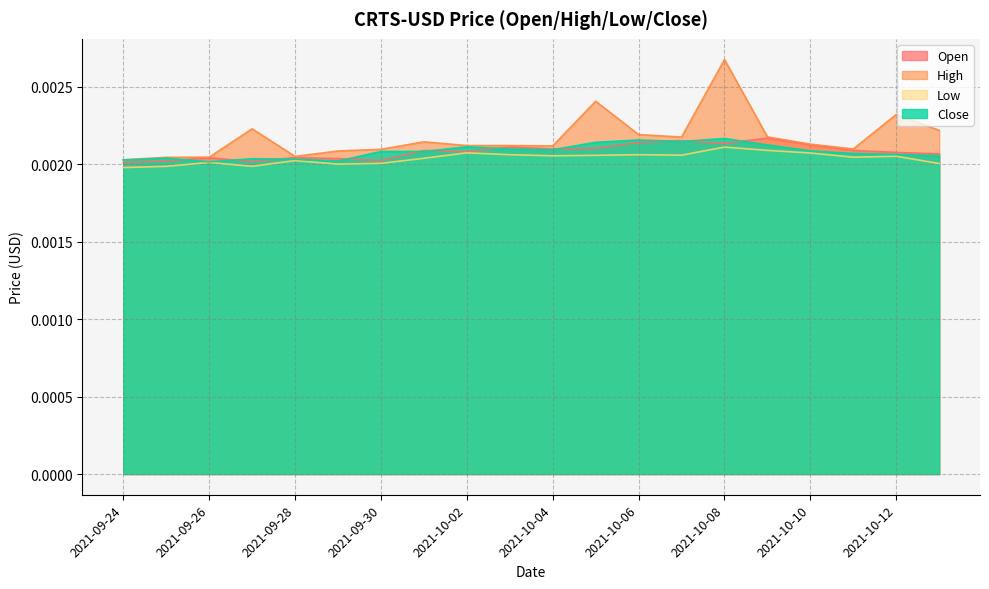

How many series are shown in this chart?

4